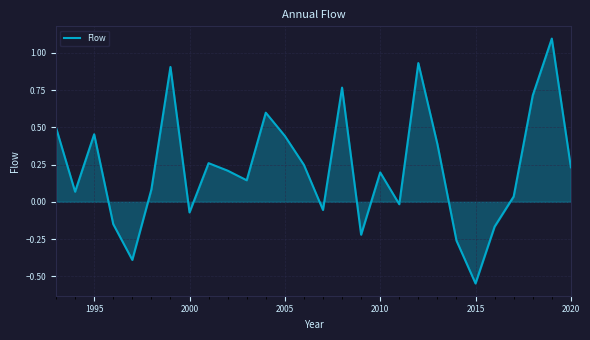

What is the value of the 3rd point from the left?

0.5